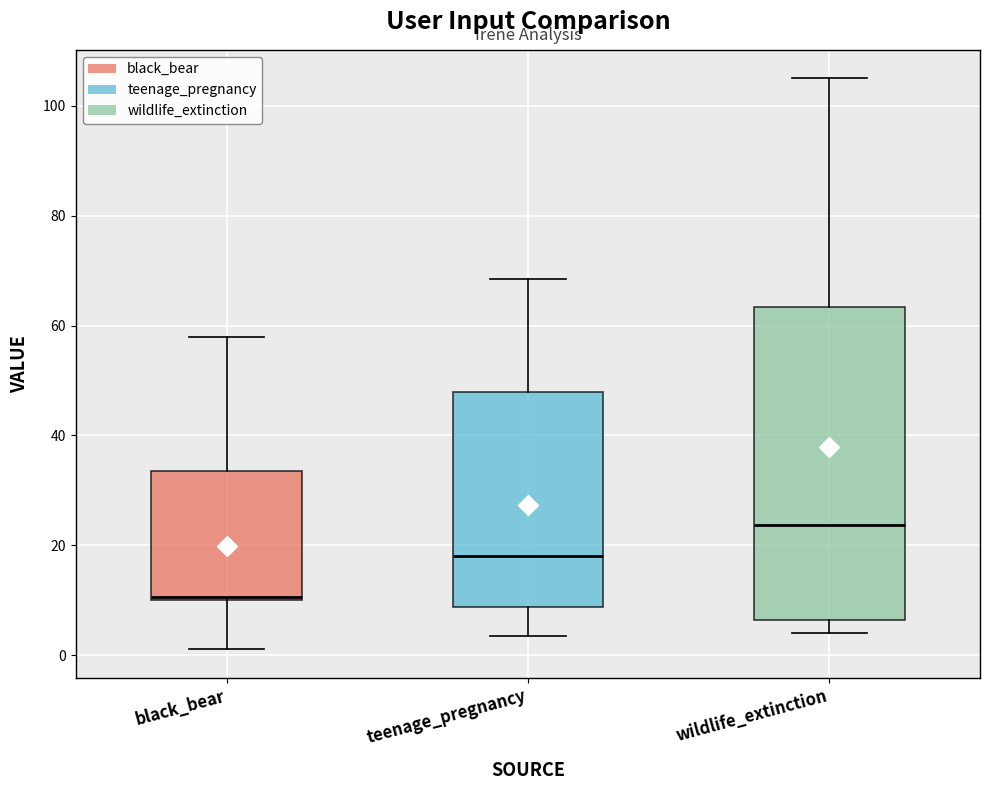

Where does the lower whisker of the box for black_bear end on the y-axis? The values are not printed on the chart, so give them approximately, as read against the axis.

2